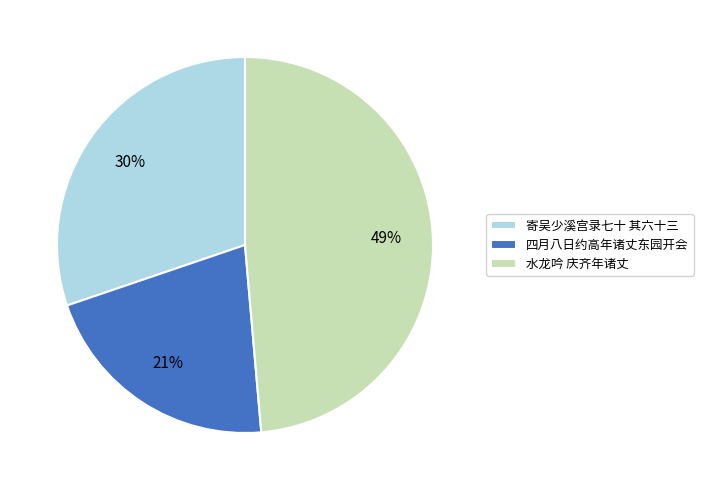

What percentage is the 水龙吟 庆齐年诸丈 slice, to the nearest percent?

49%